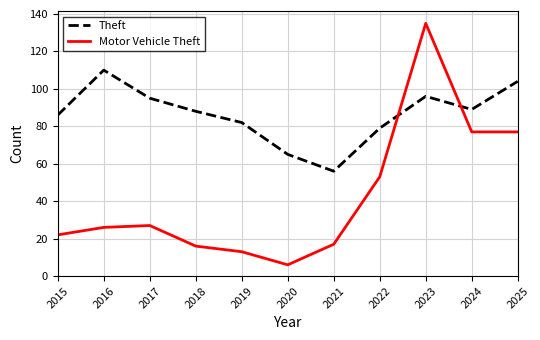

Which series has the largest range (max minus min)?

Motor Vehicle Theft